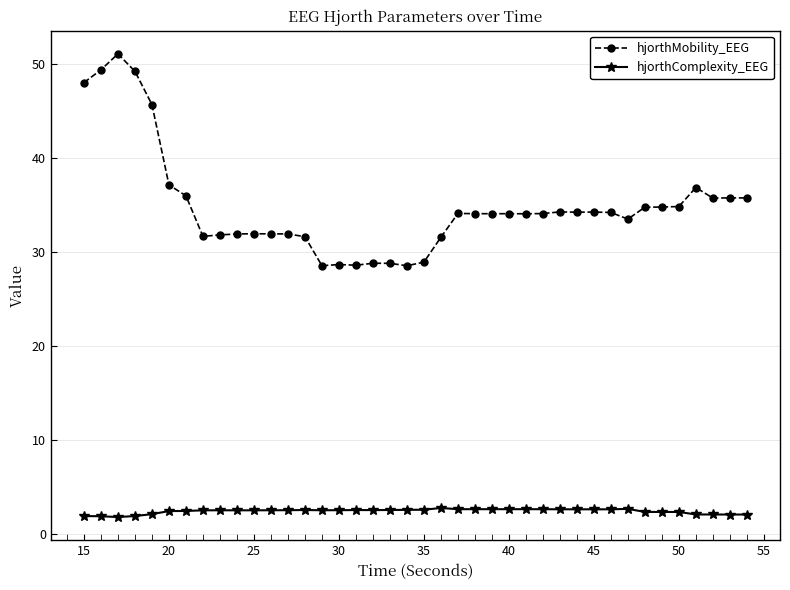

Which series has the largest range (max minus min)?

hjorthMobility_EEG